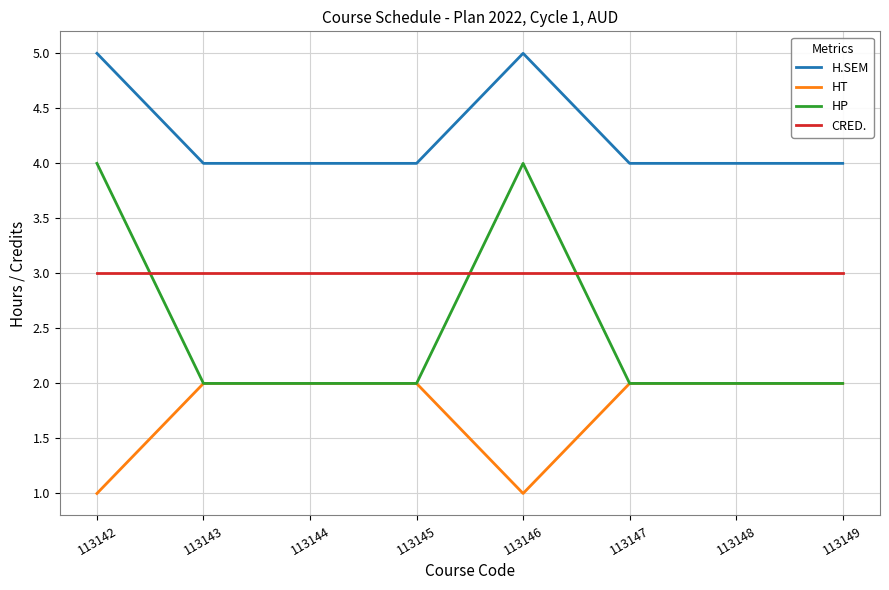

List the series in order of their overall mean, highest first.

H.SEM, CRED., HP, HT